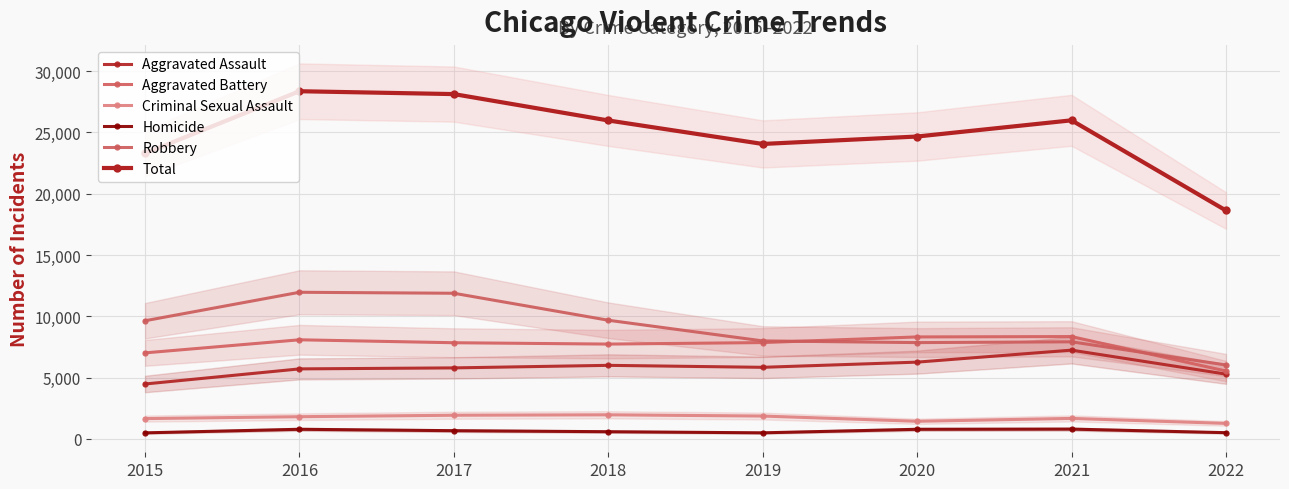

What is the difference between the maximum and minimum values in the Criminal Sexual Assault series?

700